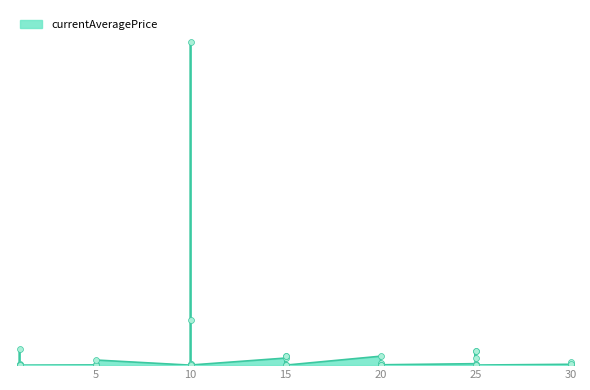

What is the change in value from 15 to 20?

-7520.0